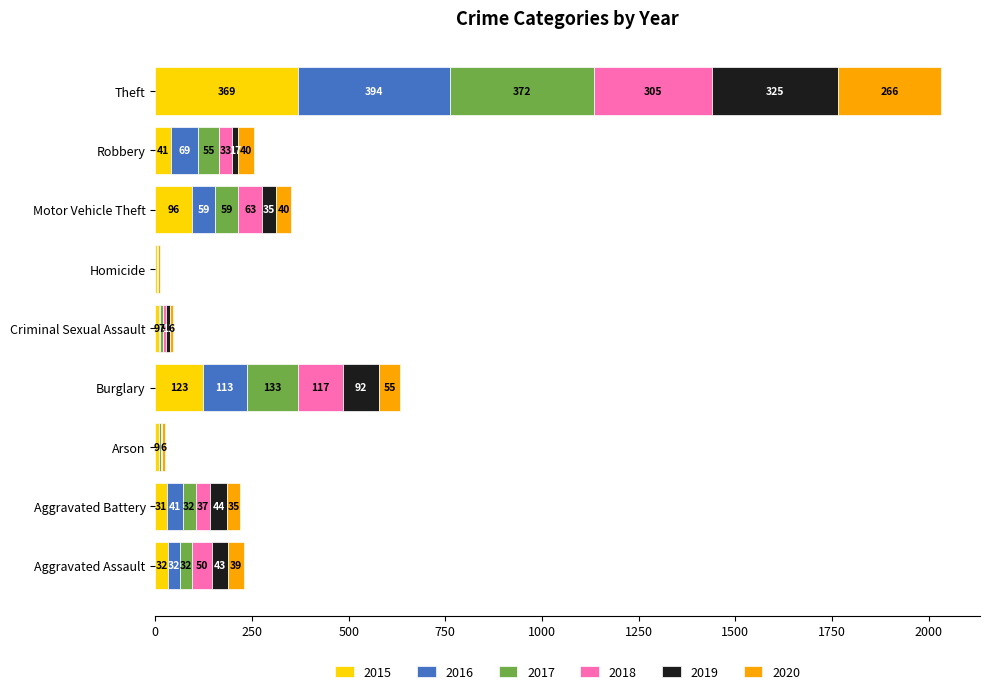

What is the total value across all series at Criminal Sexual Assault?

45